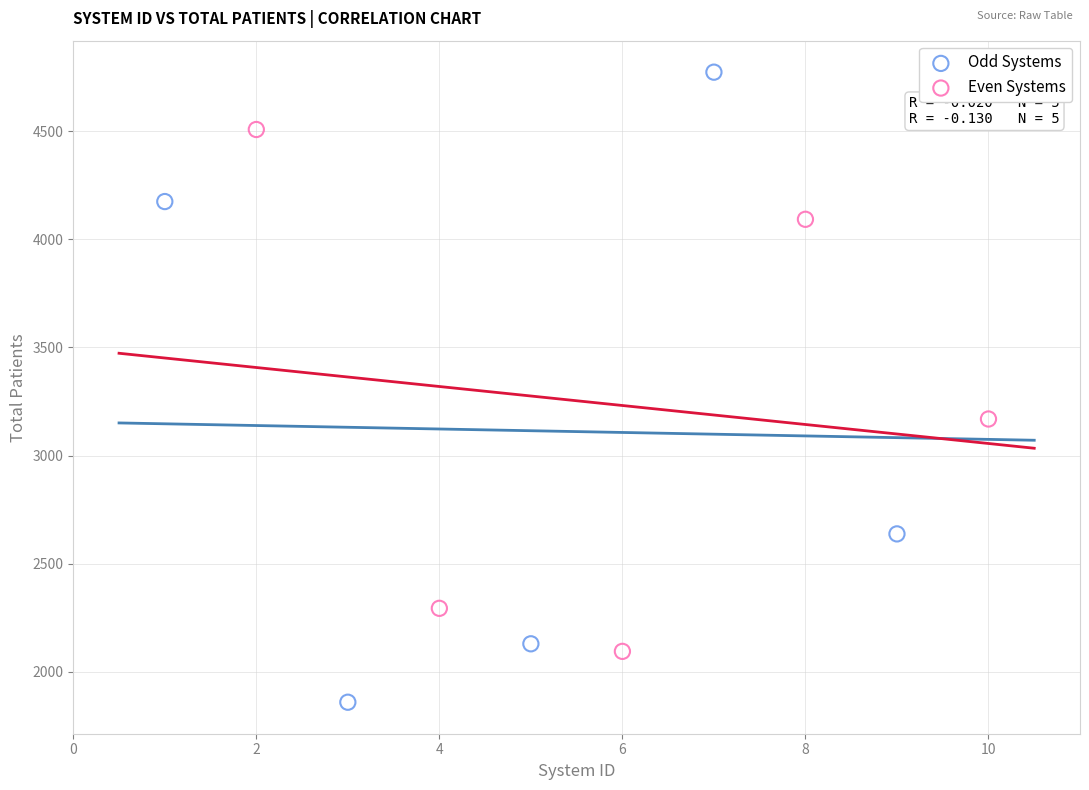

Which series contains the highest Y value?

Odd Systems